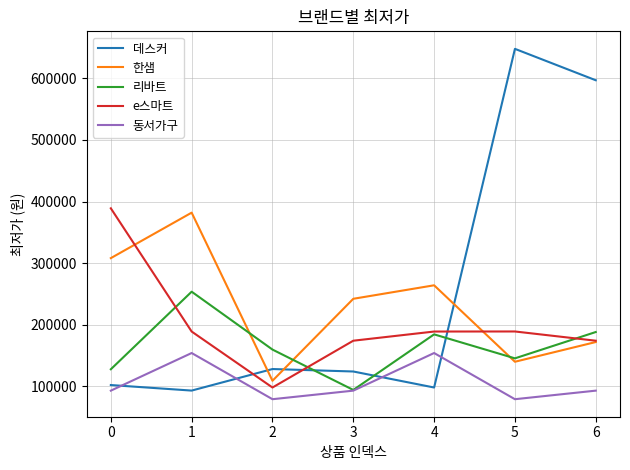

What is the smallest value displayed?

79000